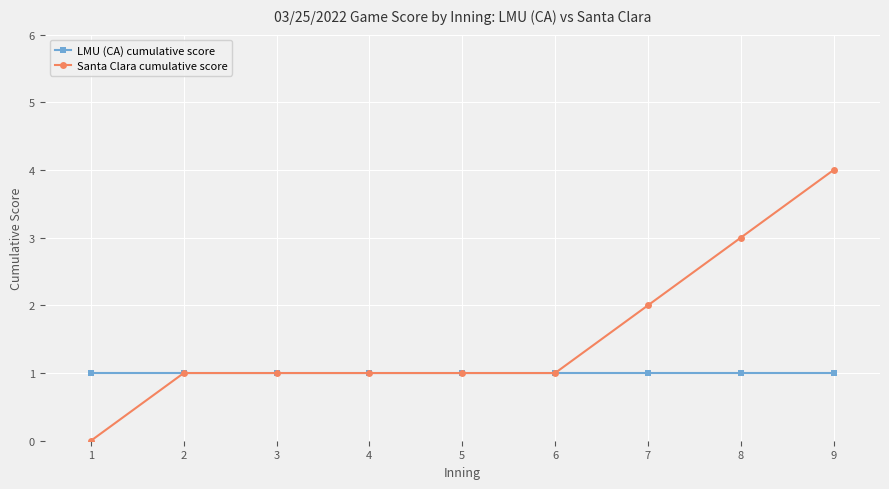

Rank the series by their average value, from highest to lowest.

Santa Clara cumulative score, LMU (CA) cumulative score